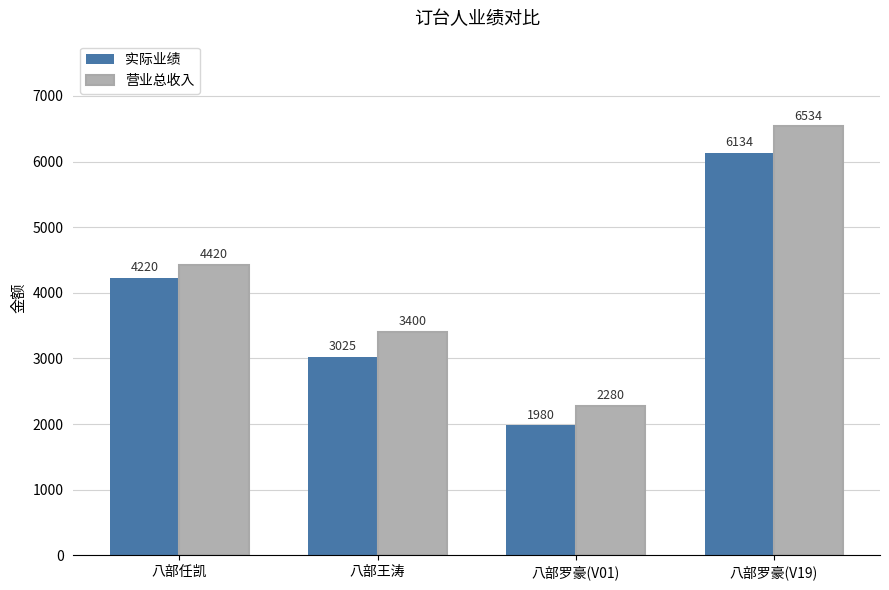

How many bars are there in each group?

2